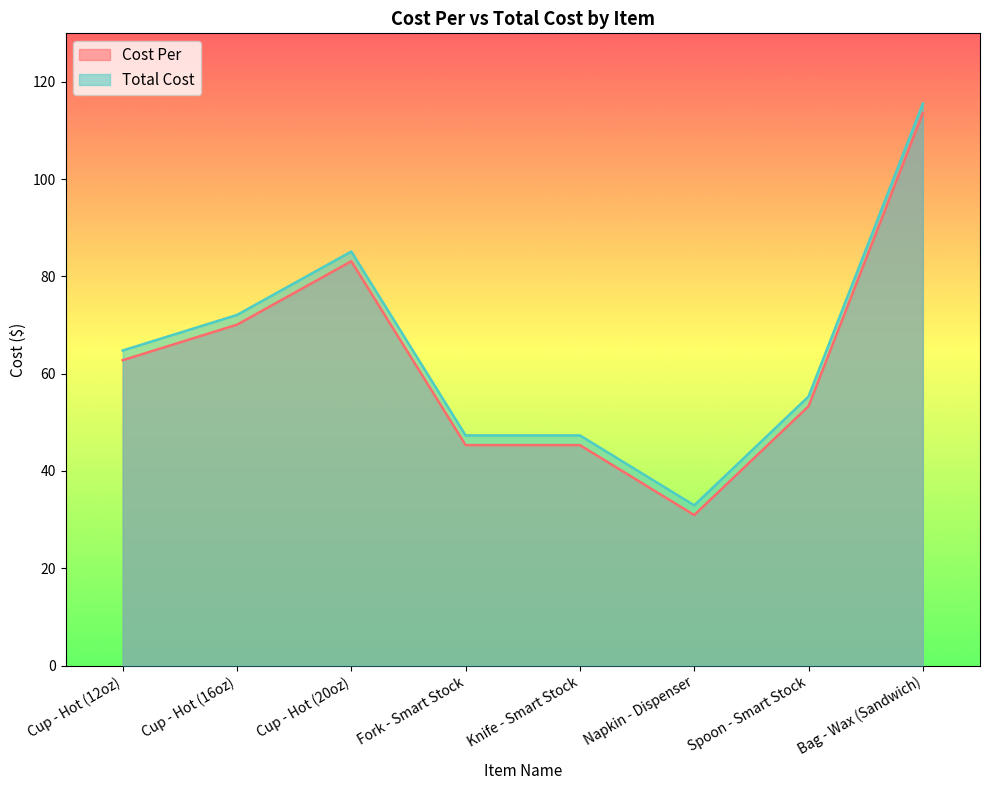

What is the label of the 7th point from the right?

Cup - Hot (16oz)